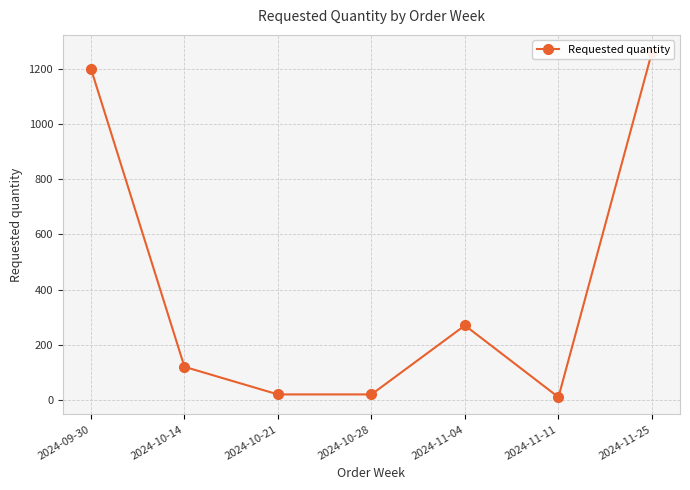

How many data points are above 120?

3